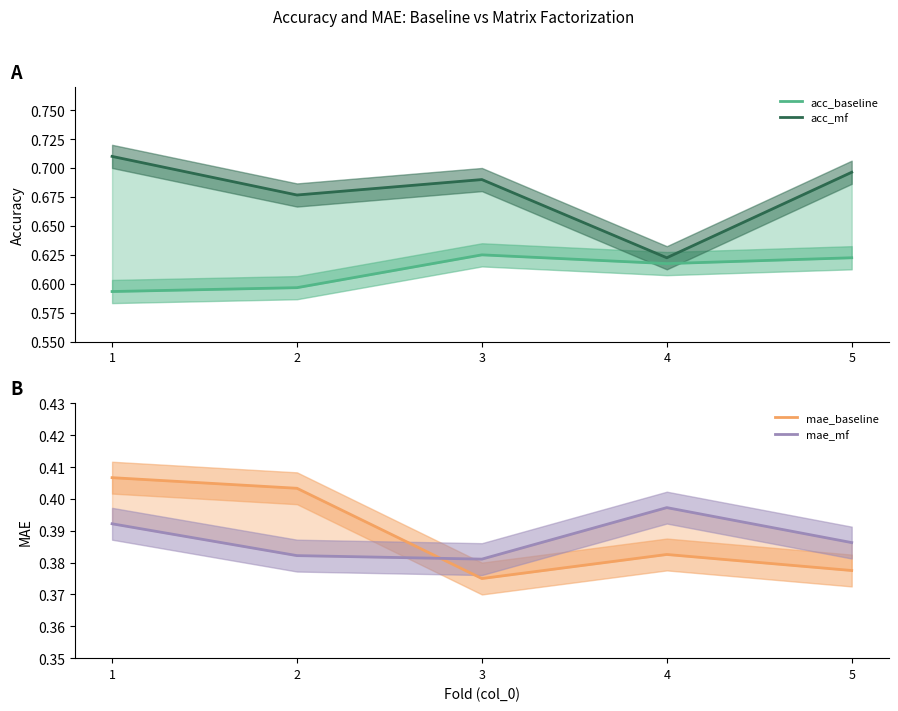

Count the number of categories in the chart.

5